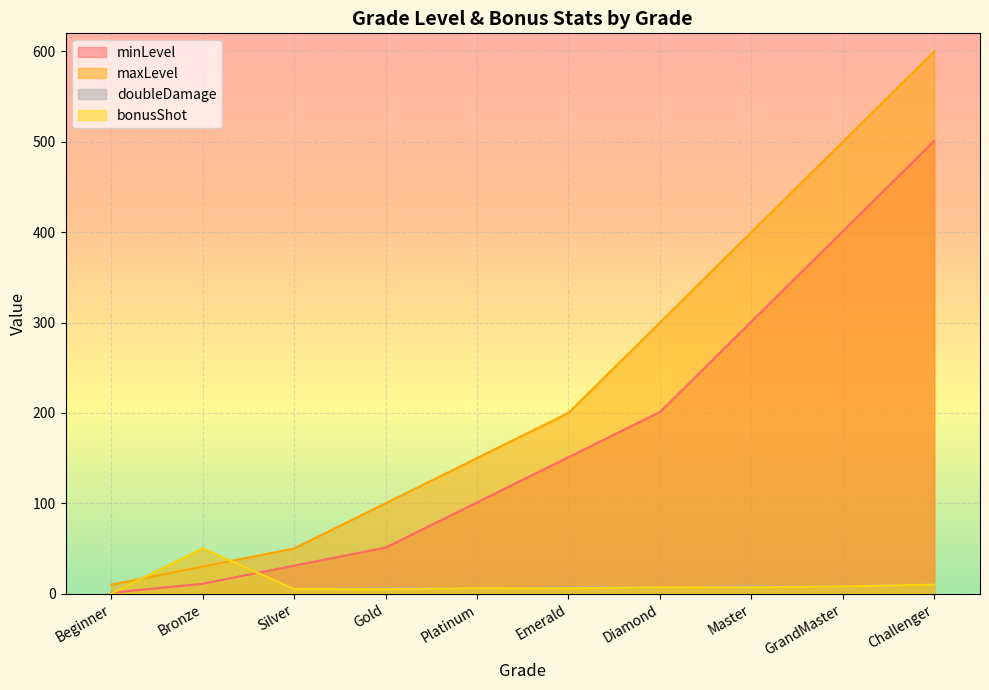

What is the average value of the doubleDamage series?

11